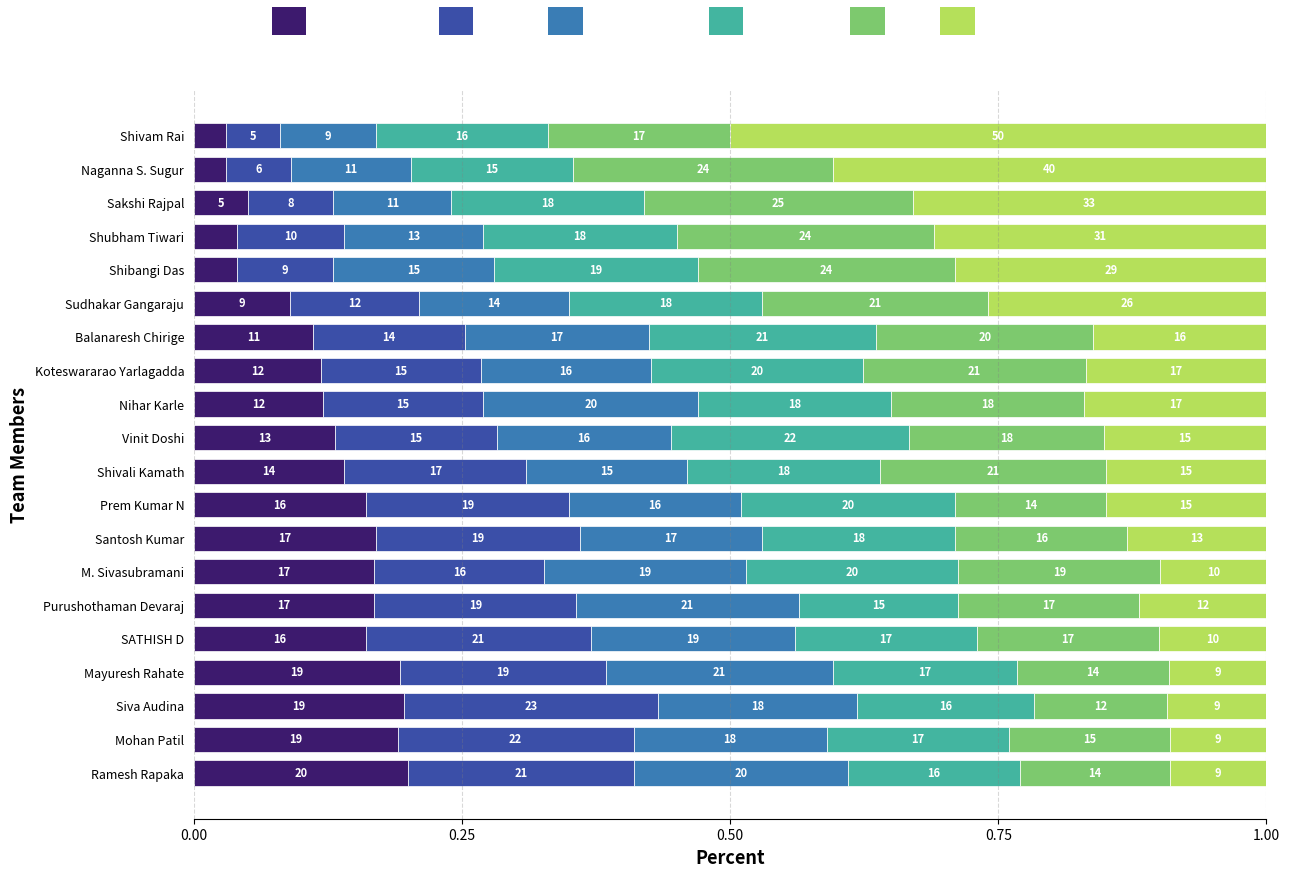

What are all the series names shown in the legend?

Strongly Disagree, Disagree, Slightly Disagree, Slightly Agree, Agree, Strongly Agree